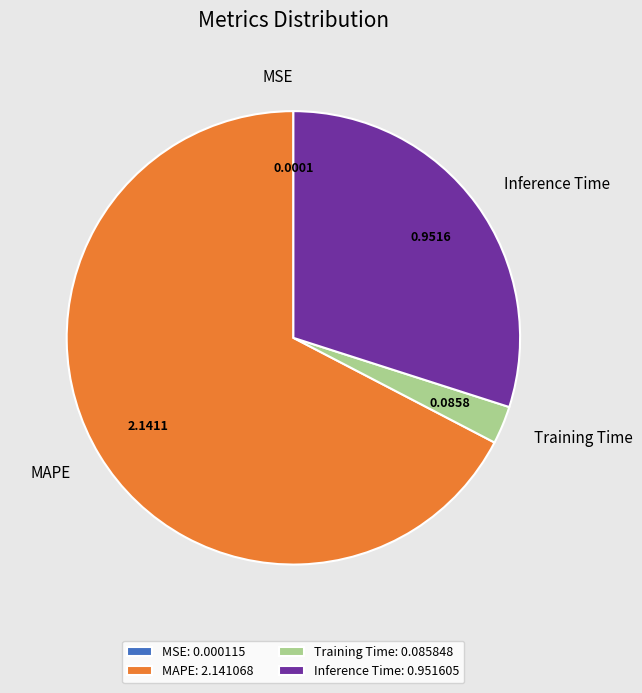

Is MAPE the majority of the pie?

Yes